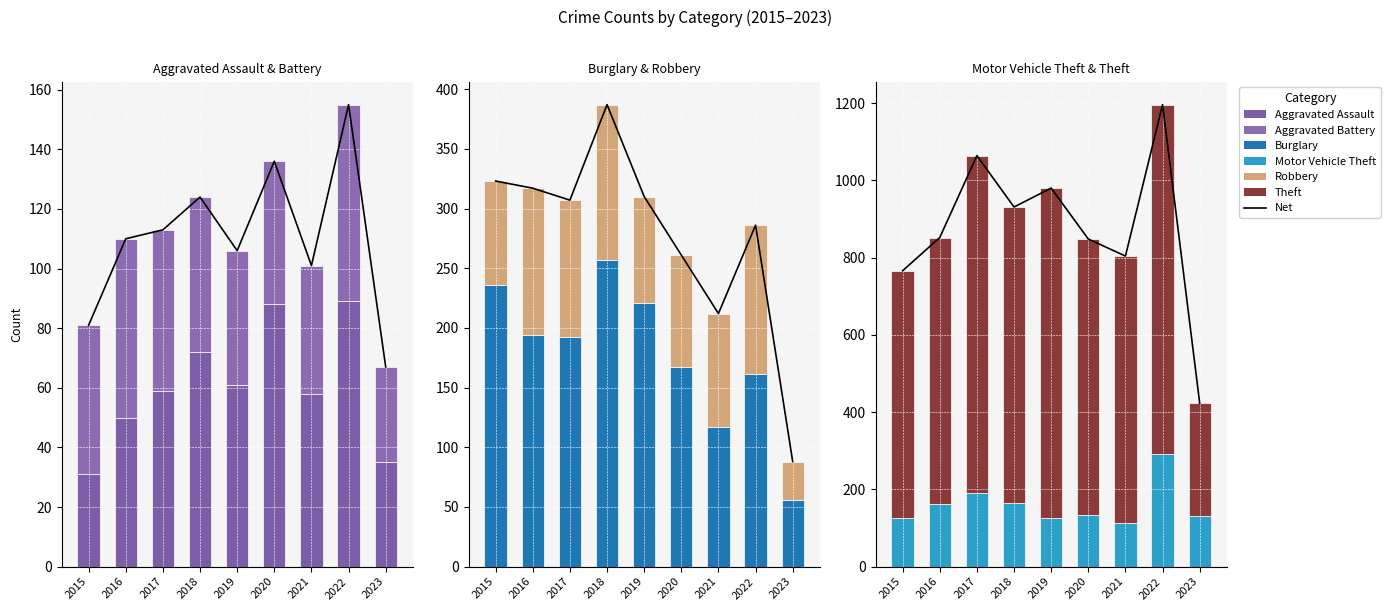

True or false: Theft has a value of 689 at 2016.

True